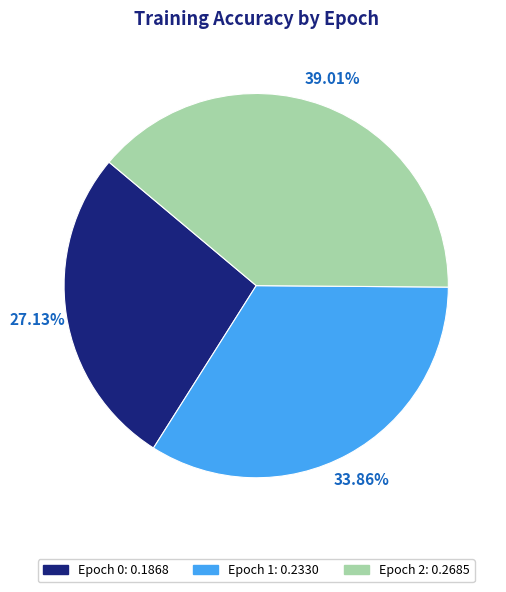

Which has a higher value, Epoch 2 or Epoch 1?

Epoch 2